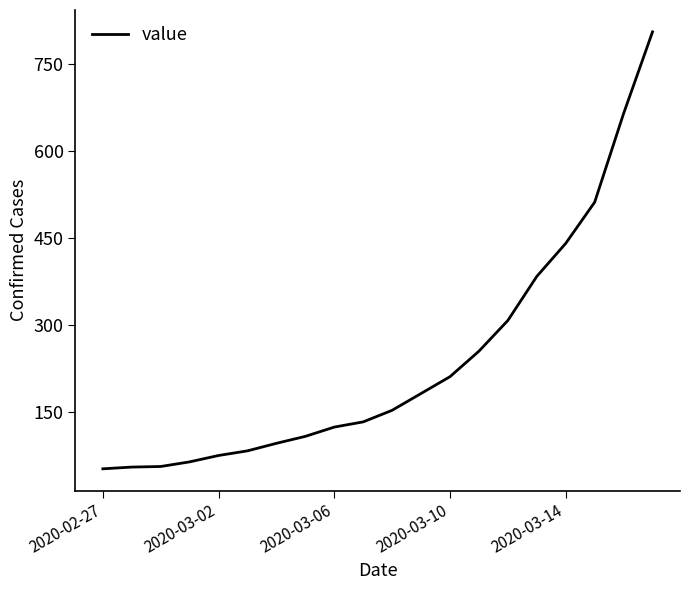

What is the minimum value shown in the chart?

52